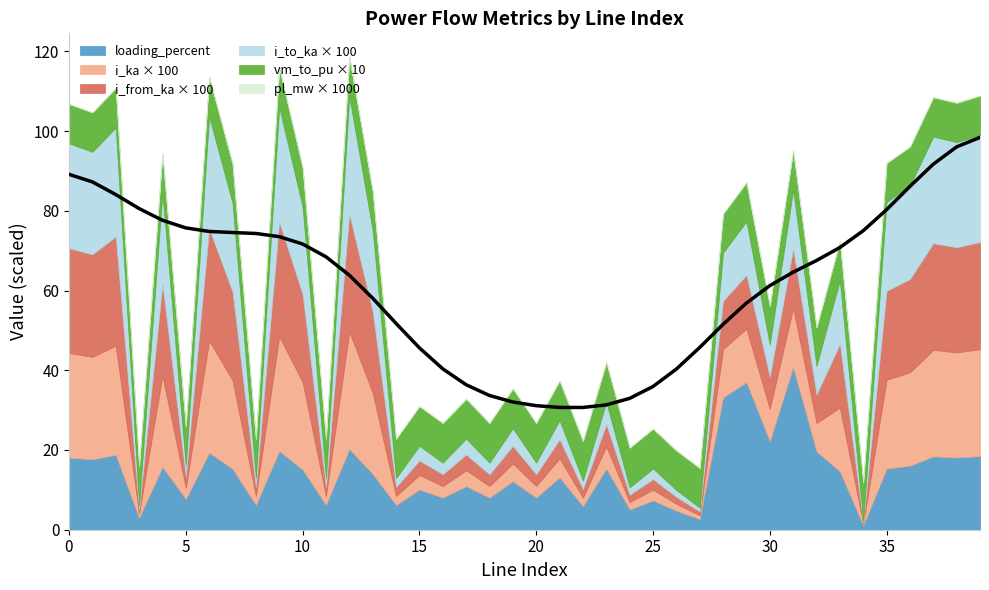

True or false: i_from_ka and vm_to_pu intersect in this chart.

False